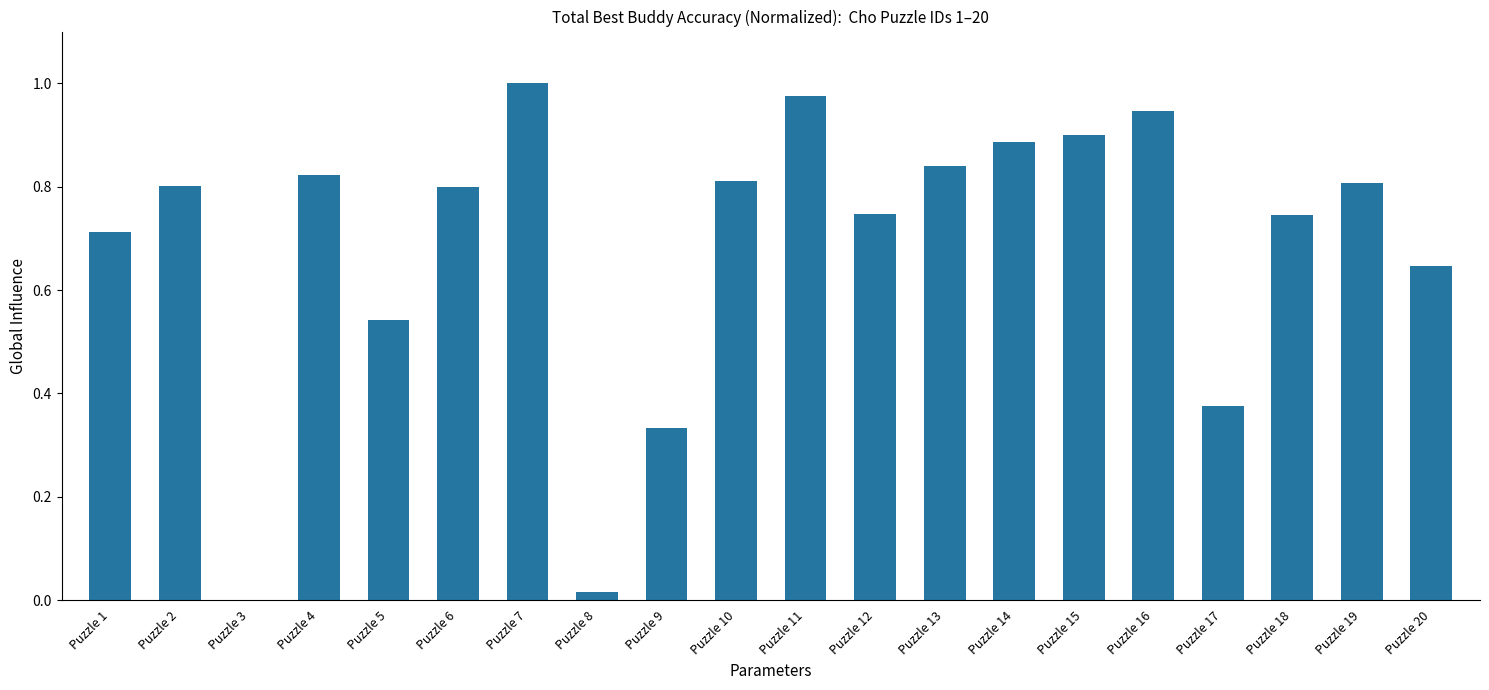

The chart shows a value of 0.0 at Puzzle 8. True or false?

True